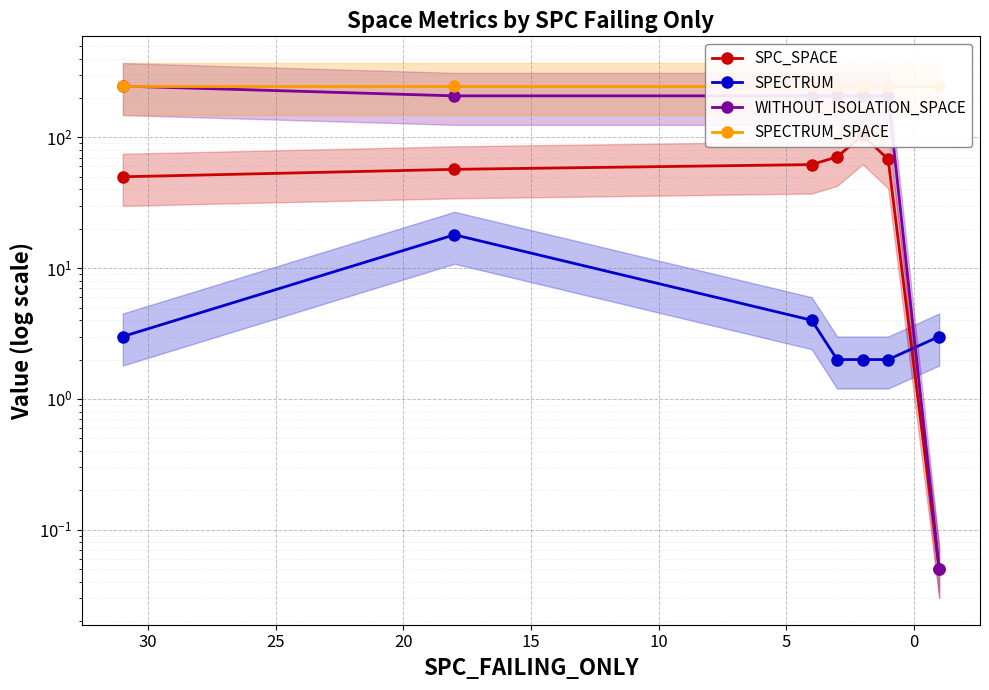

What is the difference between the second highest and minimum values in the SPC_SPACE series?

71.0